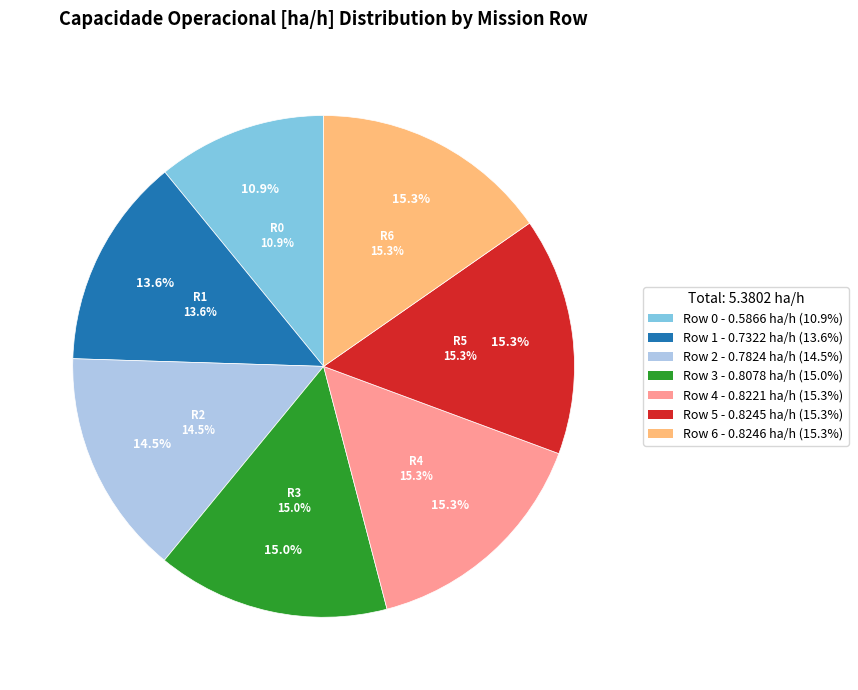

To the nearest percent, what percentage of the pie is Row 4?

15%